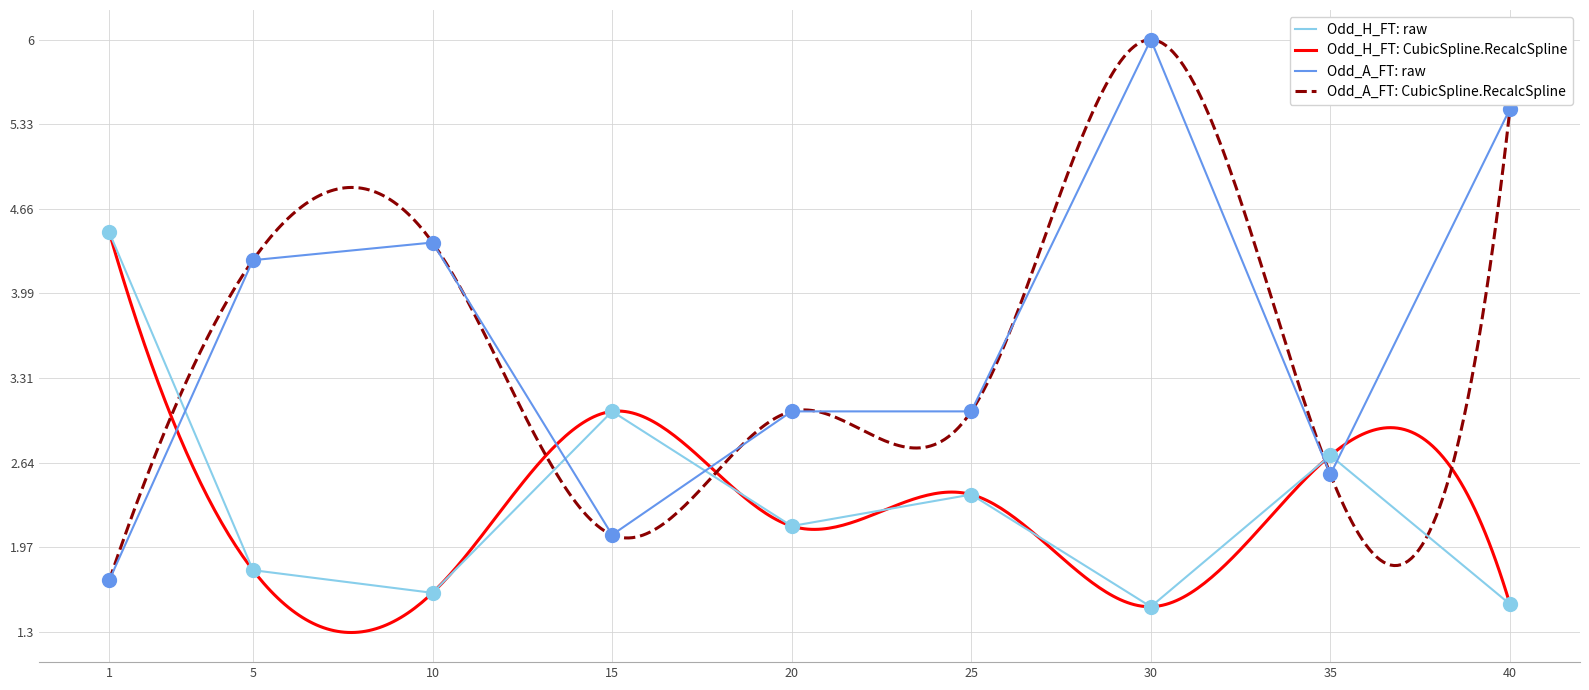

Which series has the largest total across all categories?

Odd_A_FT